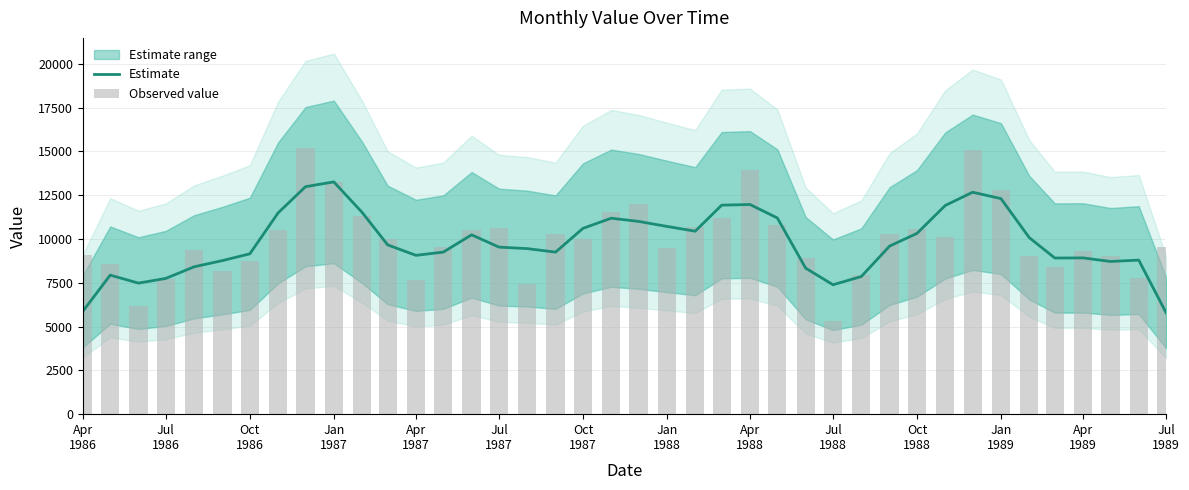

What is the value of the Observed value bar at the 36th from the left?

8413.0